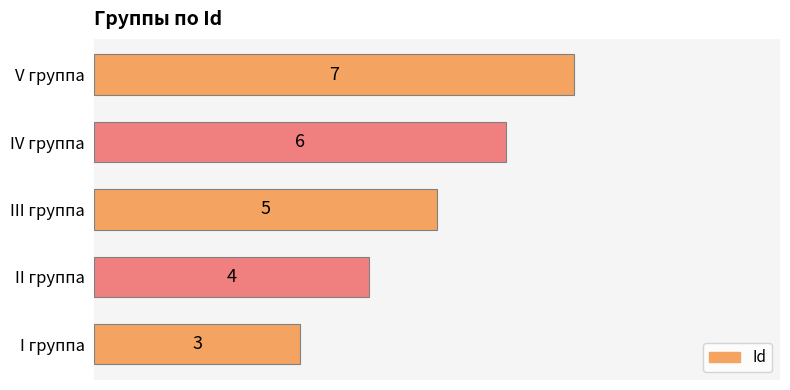

What is the change in value from II группа to III группа?

+1